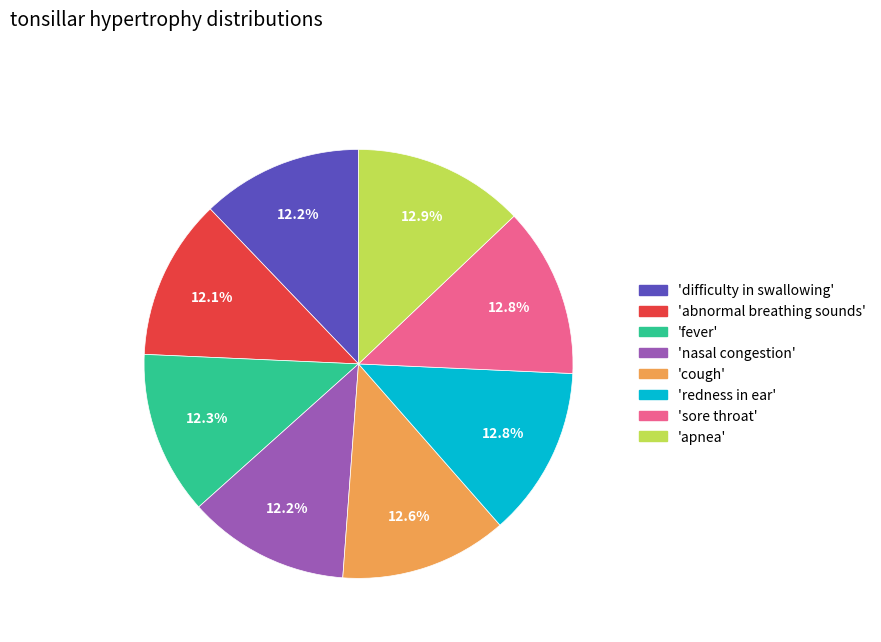

Combined, what portion of the pie is 'apnea' and 'redness in ear'?

25.7%